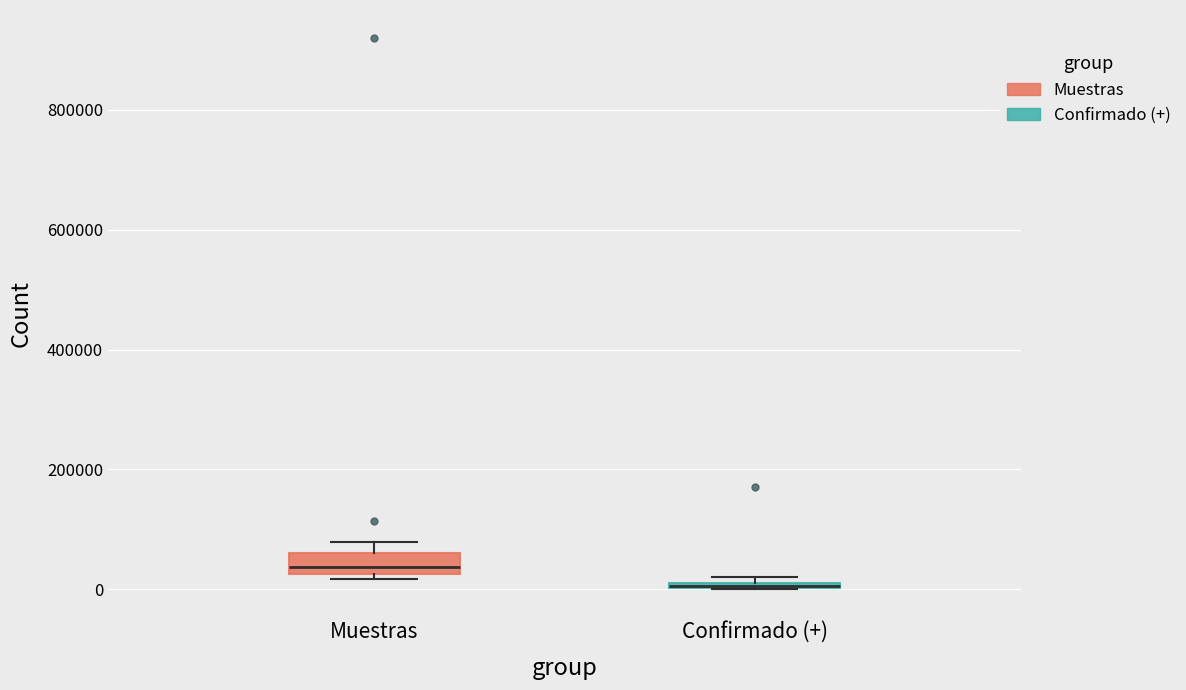

Comparing the boxes themselves (not the whiskers), which one is the tallest?

Muestras